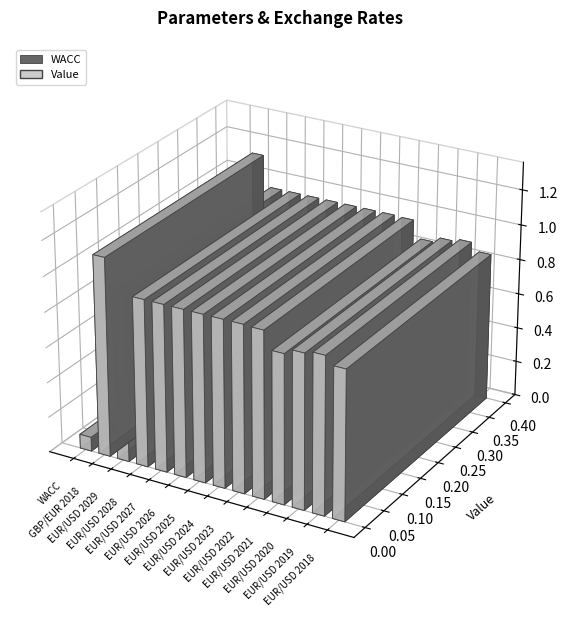

What is the difference between the values at WACC and EUR/USD 2022?

0.9